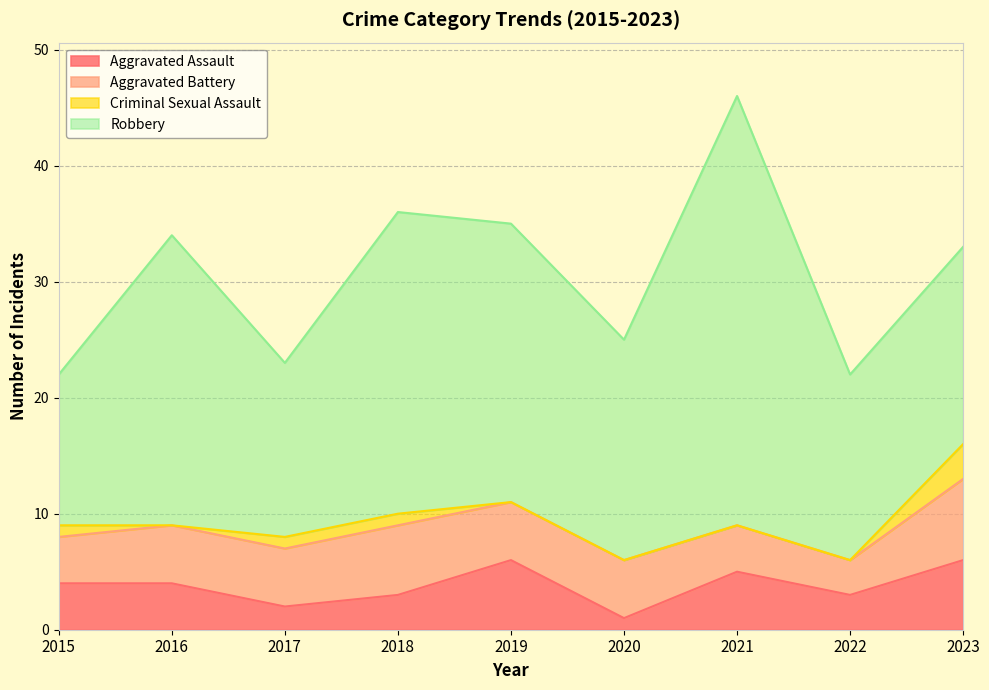

Which has a higher value, 2019 or 2020?

2019